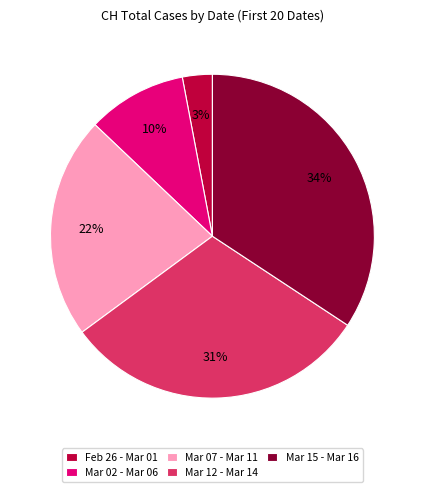

To the nearest percent, what portion does Mar 07 - Mar 11 represent?

22%